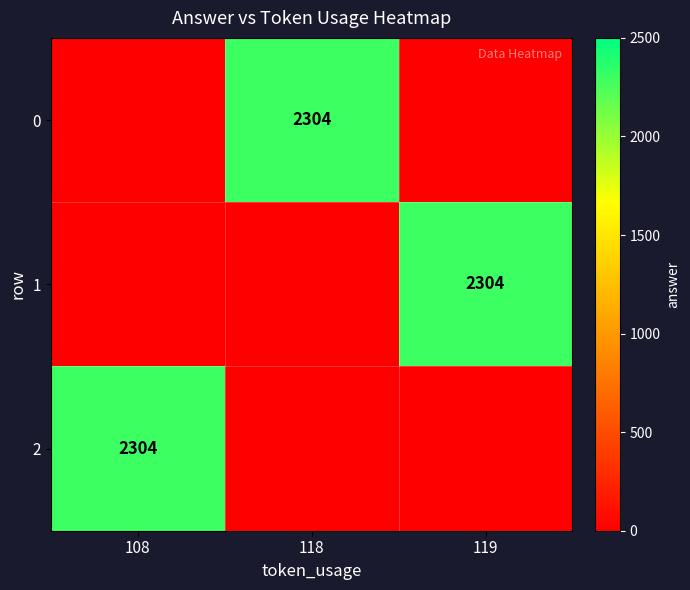

What is the difference between the highest and lowest values at 118?

2304